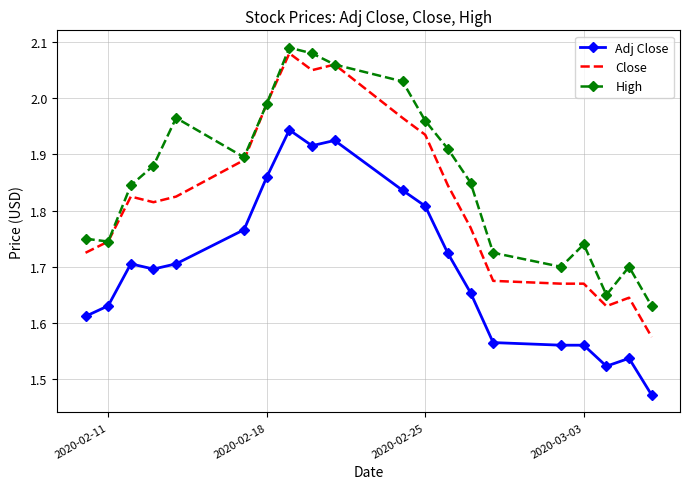

List the series in order of their peak value, lowest first.

Adj Close, Close, High